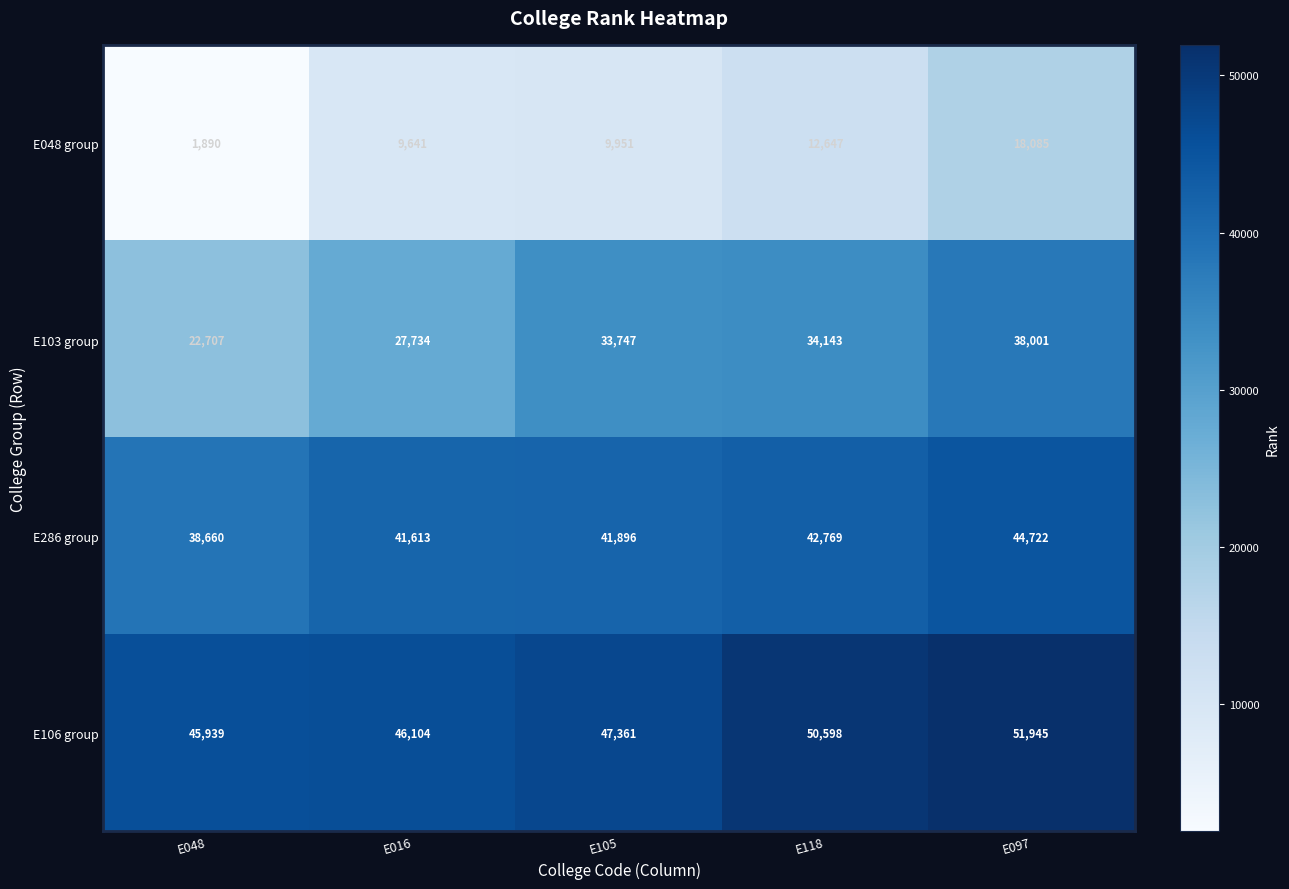

What is the total value across all series at E016?

125092